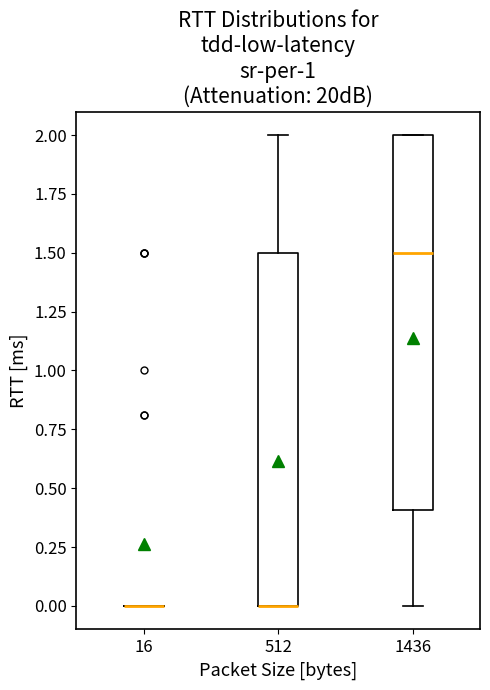

Reading left to right, transcribe this box plot: for each box, give where its median line is, the range the box spans, and where its two whiskers end, as read against the y-axis. The values are not printed on the chart, so give them approximately, as read against the axis.

16: box collapsed to a line at 0.0, whiskers 0.0 to 0.0
512: median 0.0 (drawn on the box's lower edge), box 0.0 to 1.5, whiskers 0.0 to 2.0
1436: median 1.5, box 0.4 to 2.0, whiskers 0.0 to 2.0